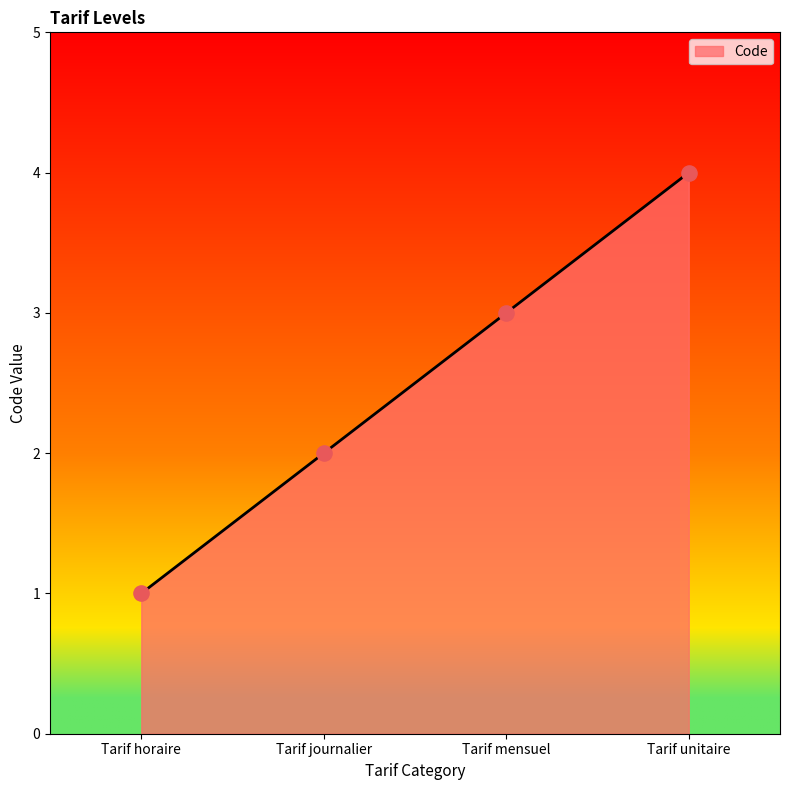

Which has a higher value, Tarif journalier or Tarif mensuel?

Tarif mensuel